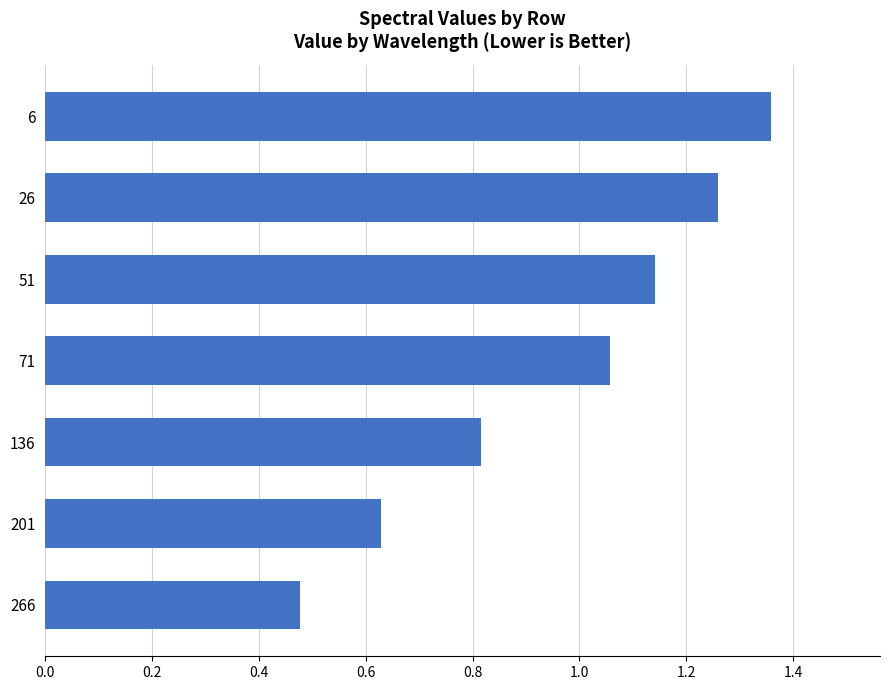

Does the chart contain stacked bars?

No